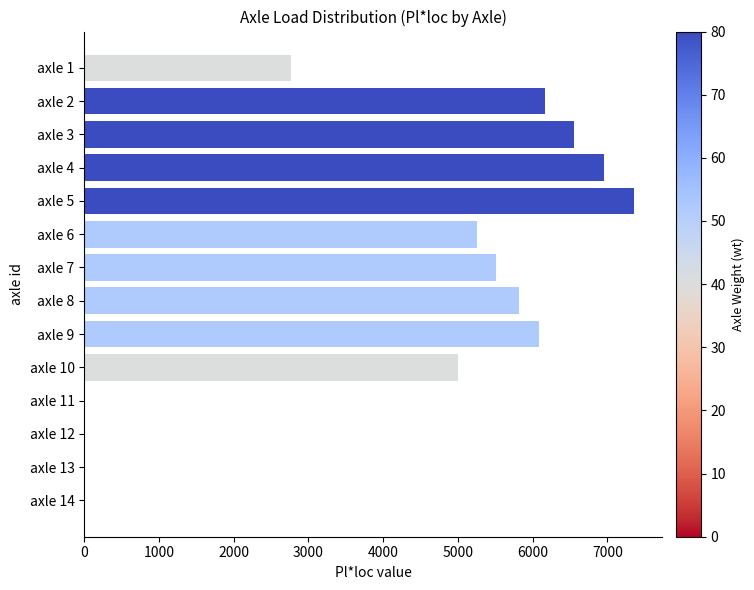

Count the number of data series in this chart.

1